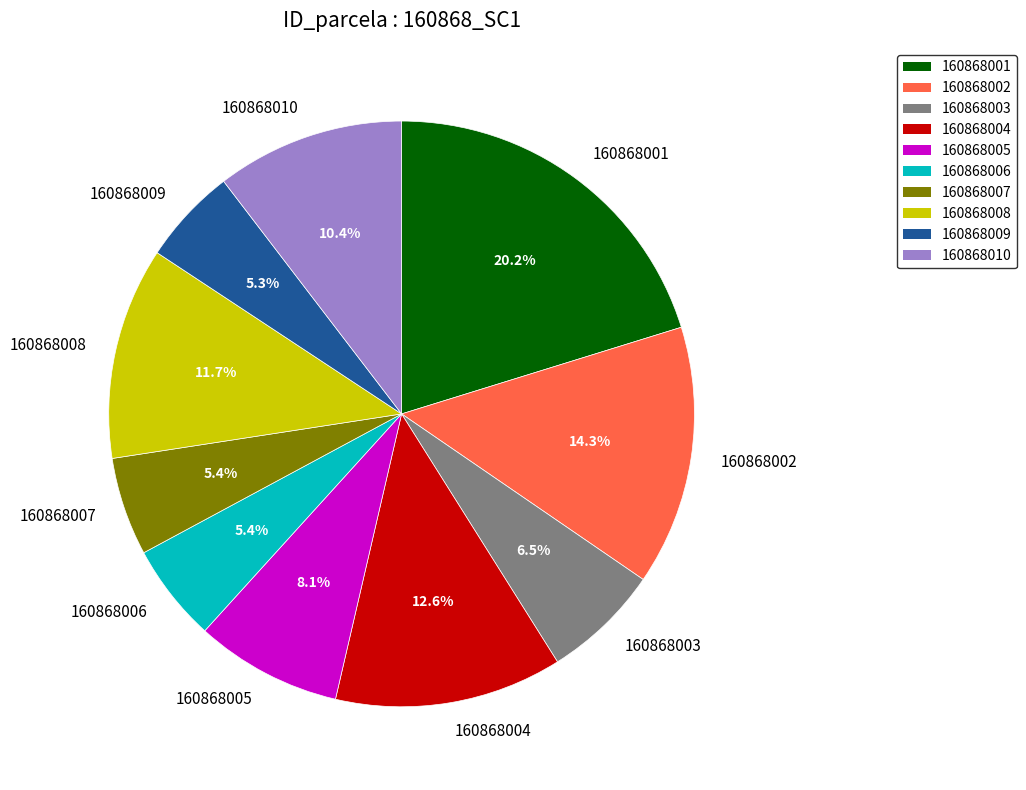

What percentage is NOT represented by 160868010?

89.6%